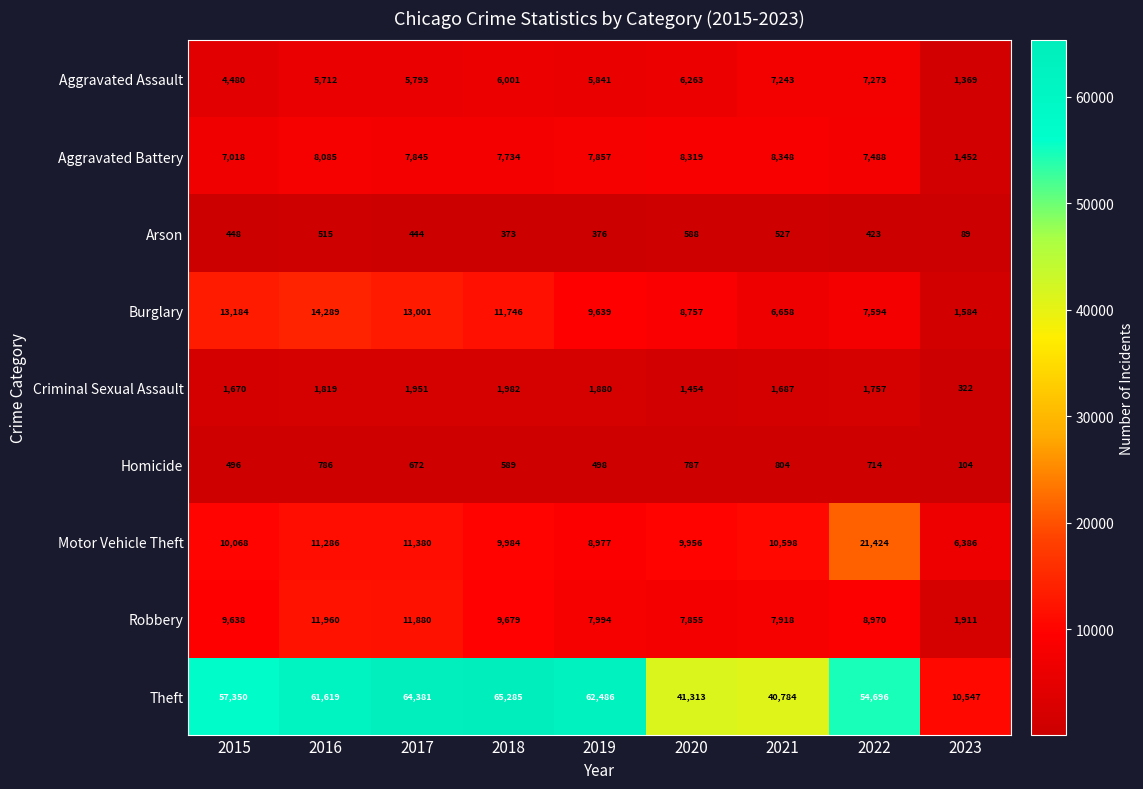

Which series has the largest total across all categories?

Theft